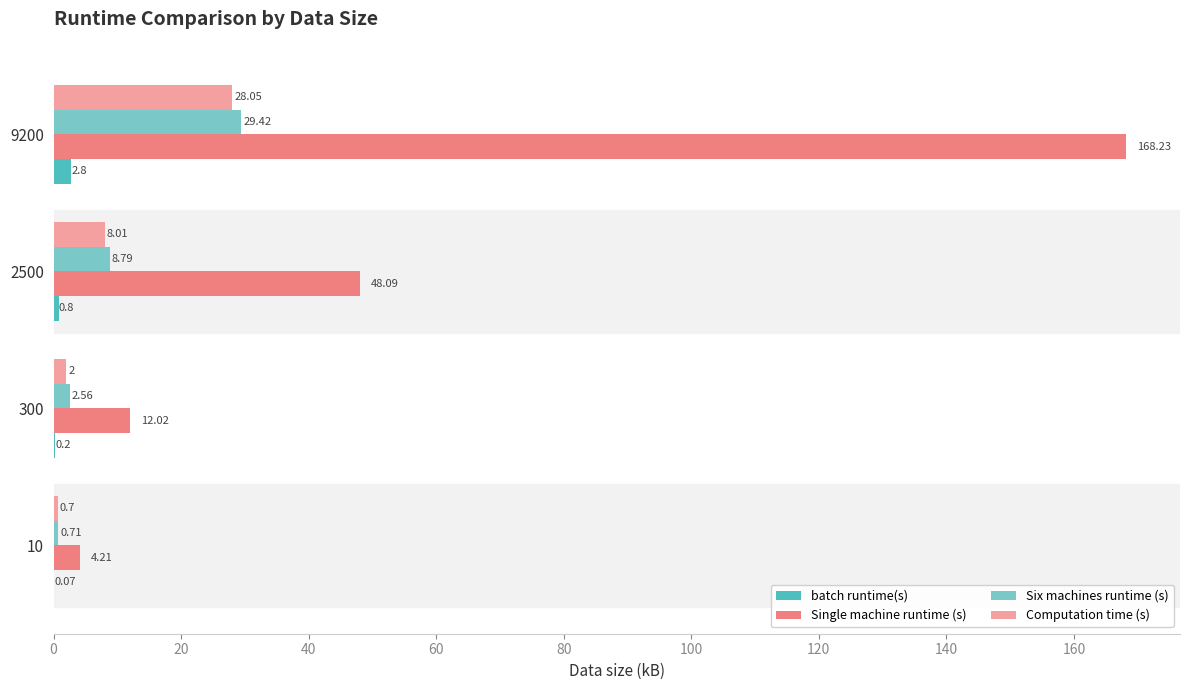

What are all the series names shown in the legend?

batch runtime(s), Single machine runtime (s), Six machines runtime (s), Computation time (s)